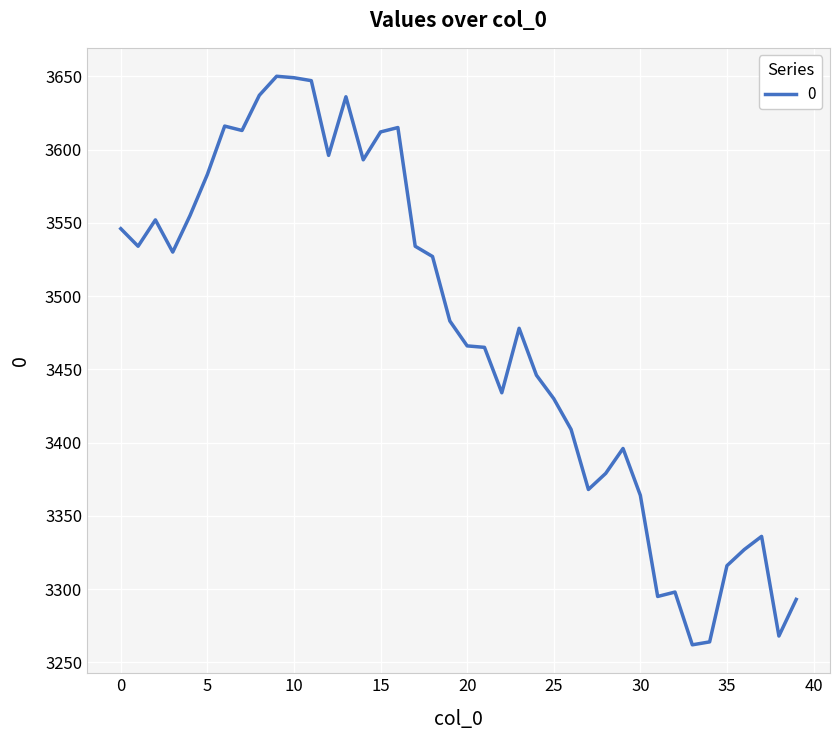

Count the number of categories in the chart.

40